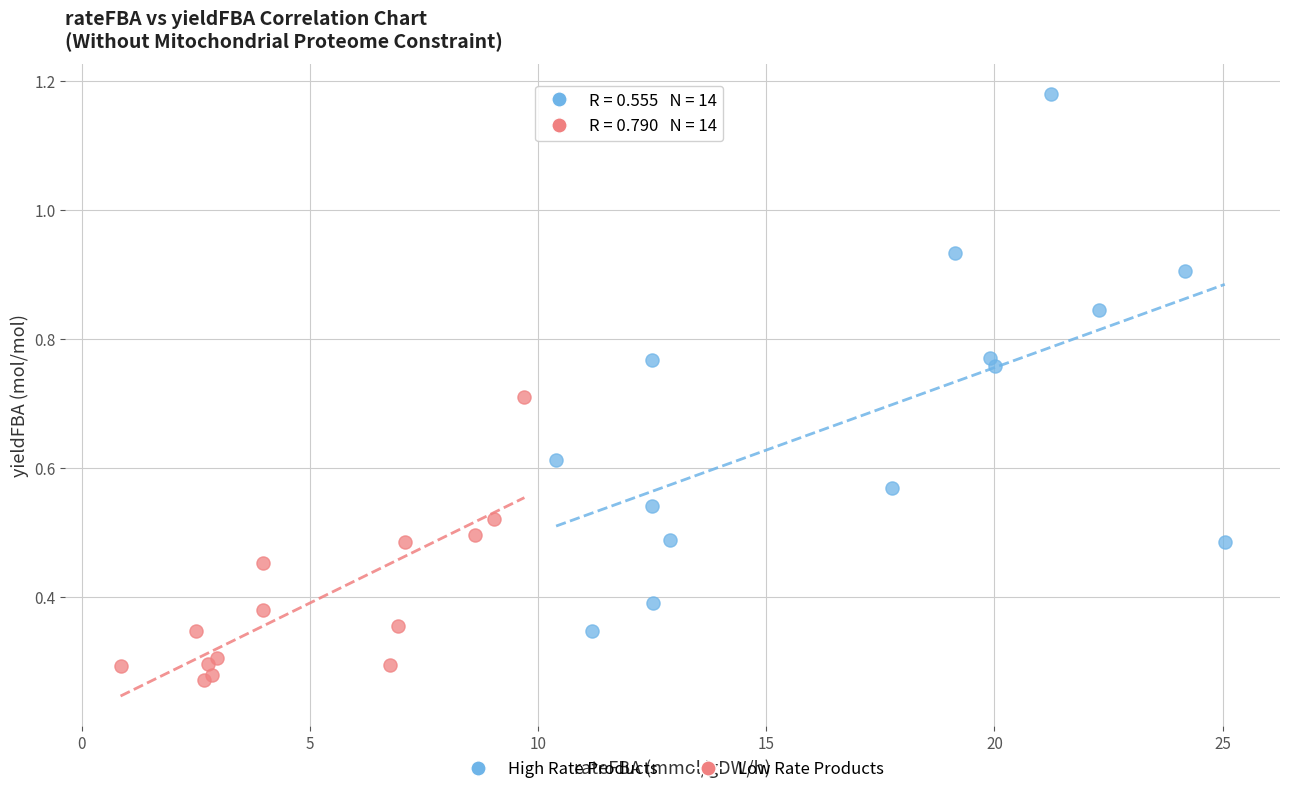

Which series contains the highest Y value?

High Rate Products